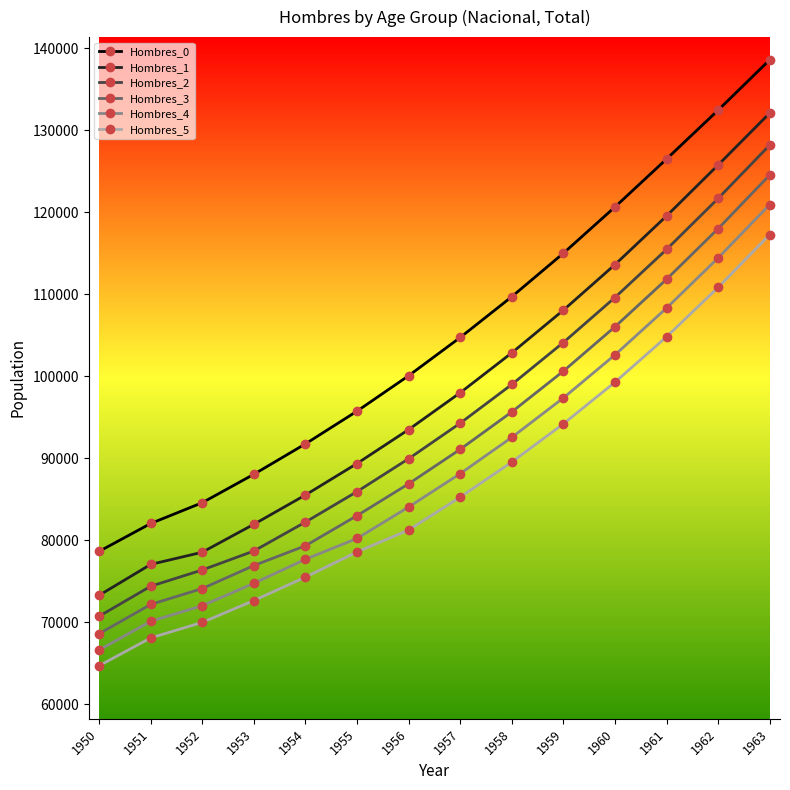

Is this an area chart (filled region under the line)?

No